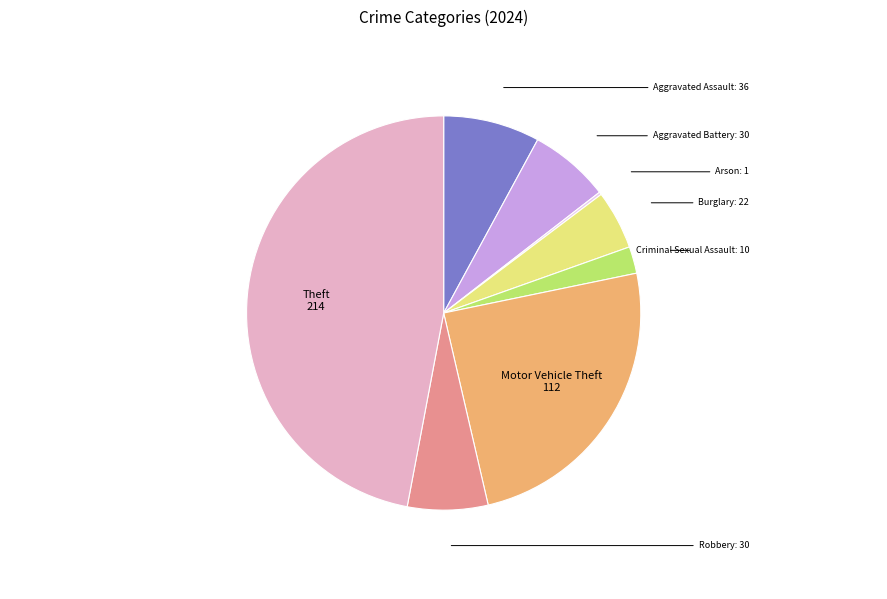

Is there any slice that represents more than half of the pie?

No